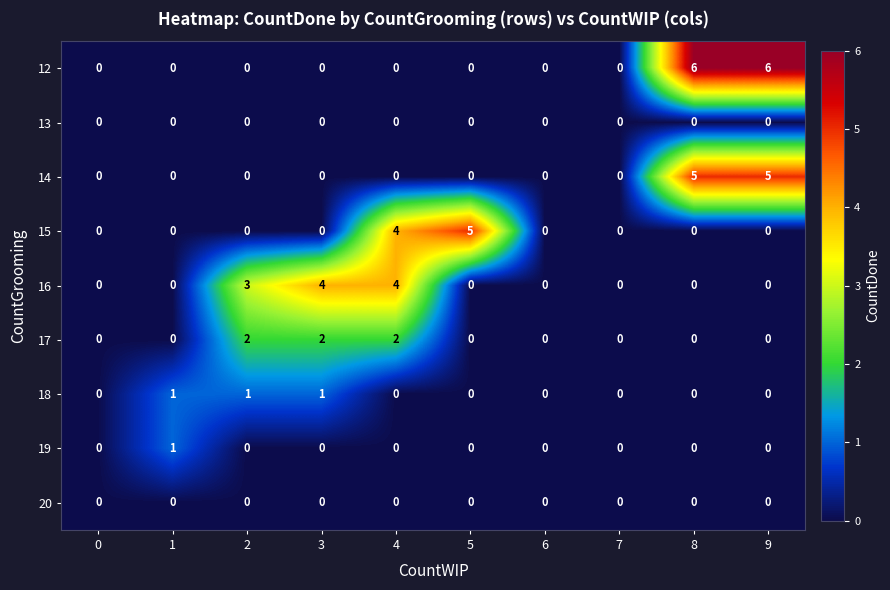

Which series changed the most between 4 and 5?

16